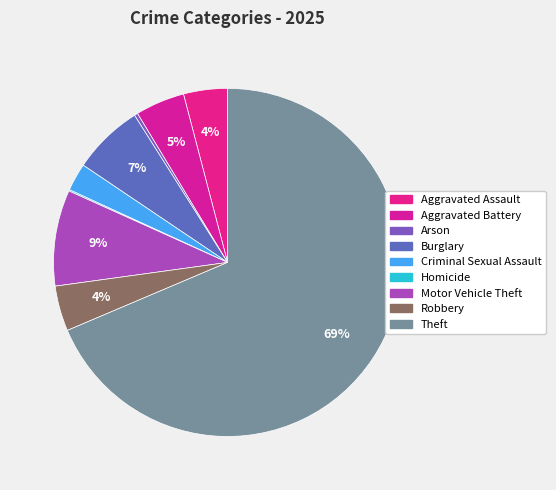

To the nearest percent, what portion does Aggravated Assault represent?

4%